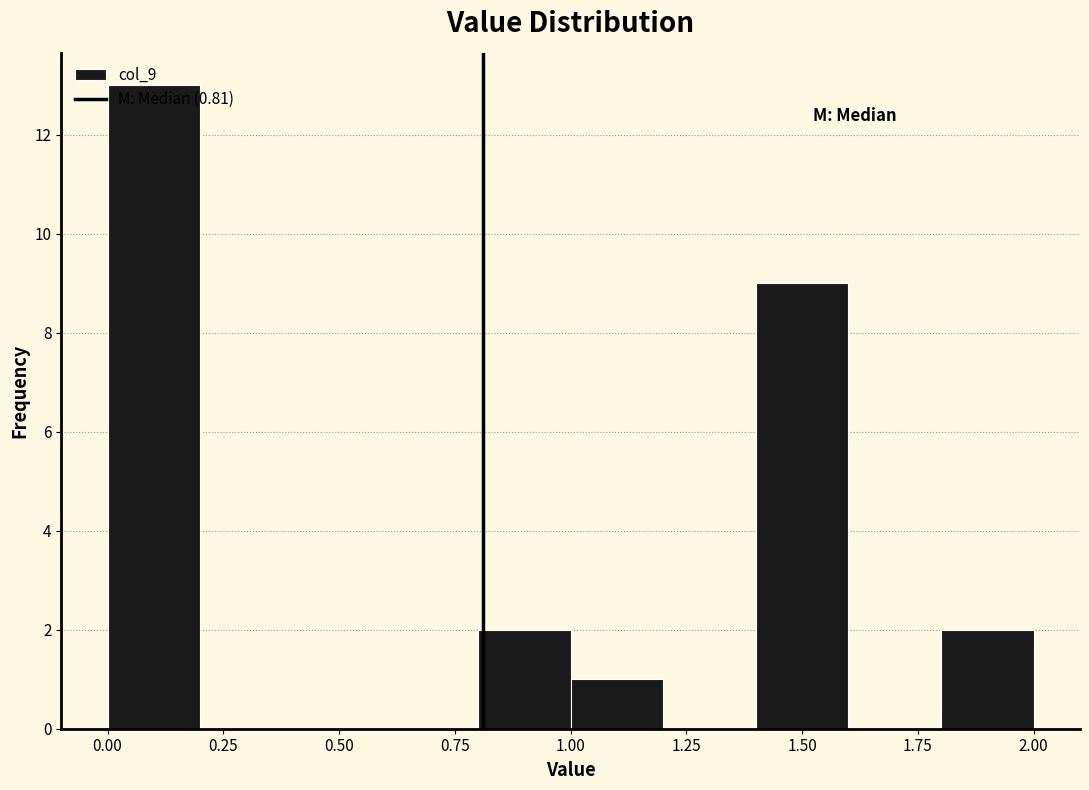

Reading left to right, list every bar in this chart as the range it spans on the x-axis followed by its height. The values are not printed on the chart, so give them approximately, as read against the axis.

0.0 to 0.2: 13
0.2 to 0.4: 0
0.4 to 0.6: 0
0.6 to 0.8: 0
0.8 to 1.0: 2
1.0 to 1.2: 1
1.2 to 1.4: 0
1.4 to 1.6: 9
1.6 to 1.8: 0
1.8 to 2.0: 2